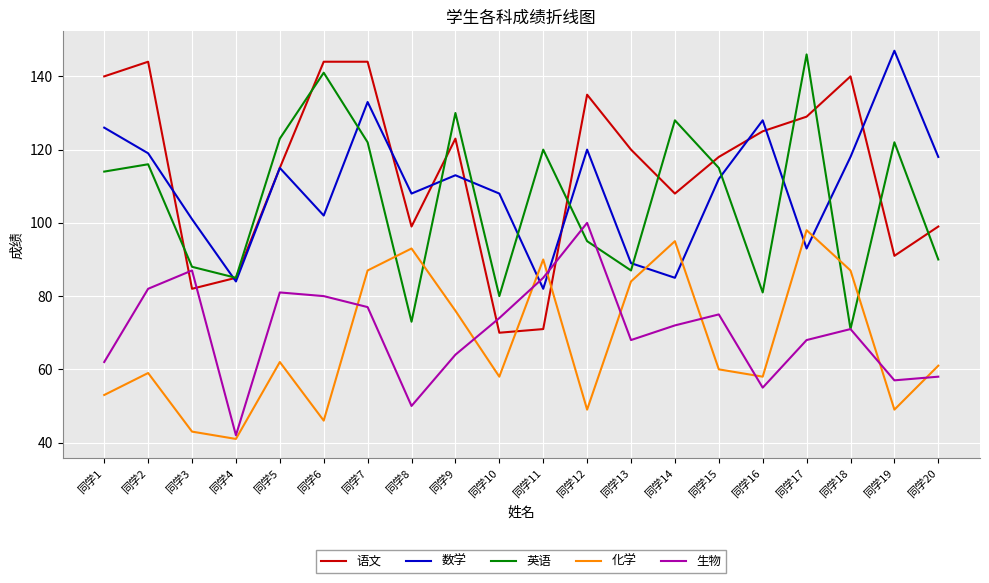

Where is the first local maximum for 语文?

同学2